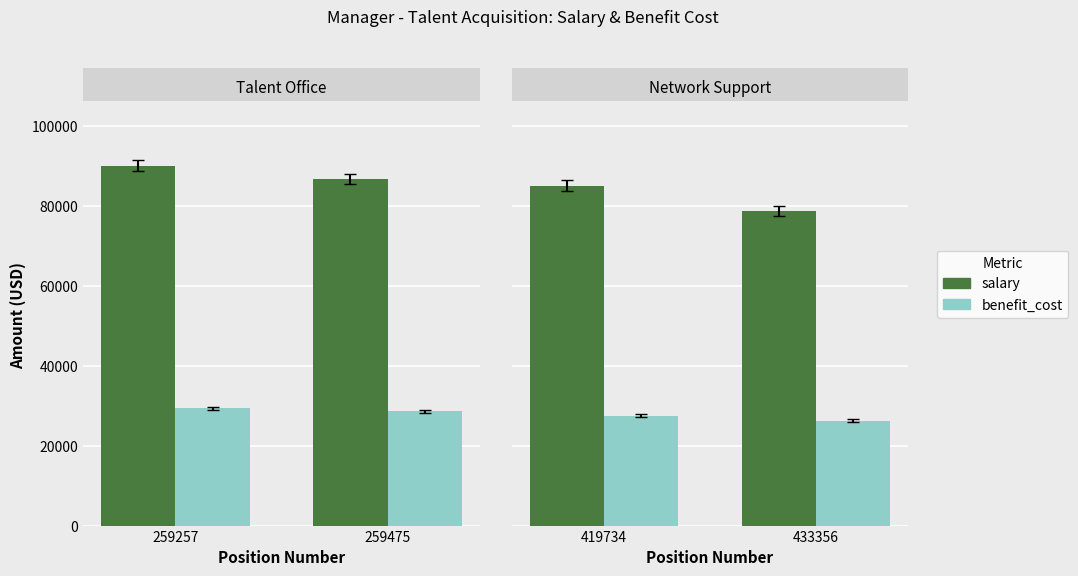

Does the chart contain any negative values?

No